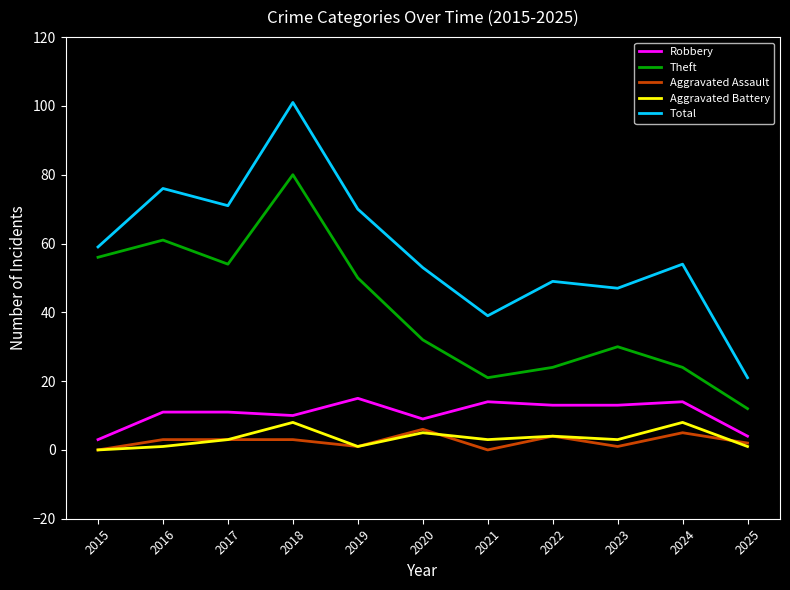

Does the chart have visible grid lines?

No